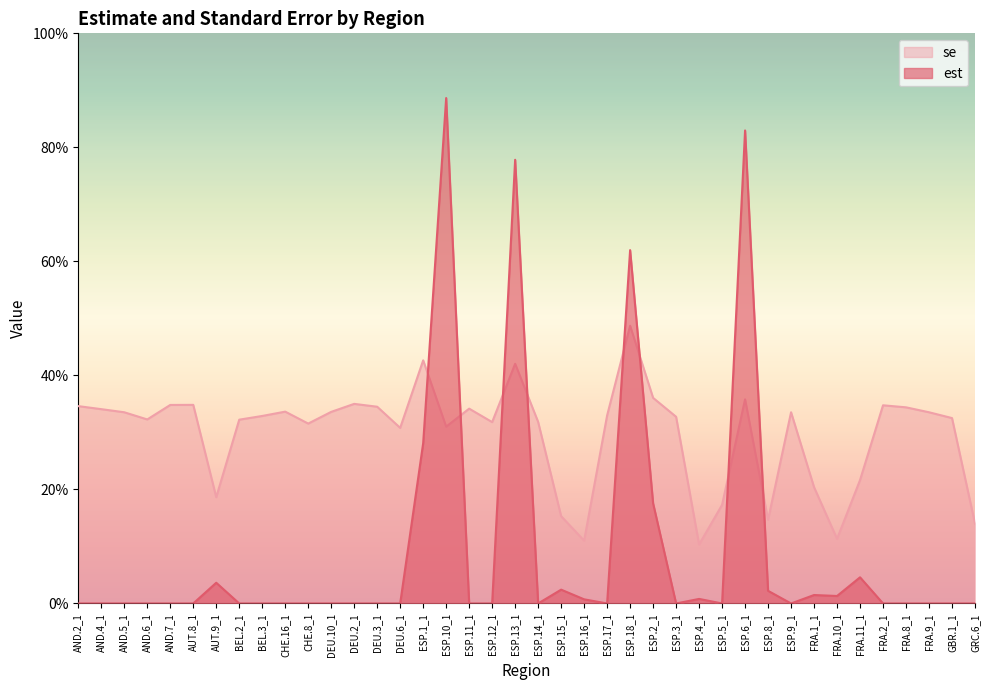

Does the chart display data point markers on the line(s)?

No